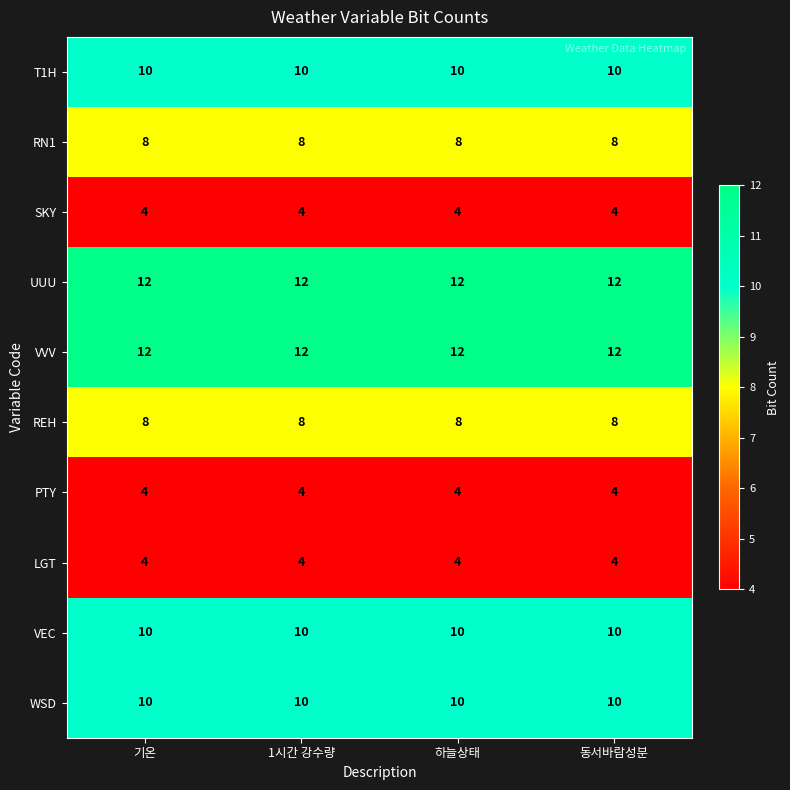

The value of WSD at 1시간 강수량 is 10. True or false?

True